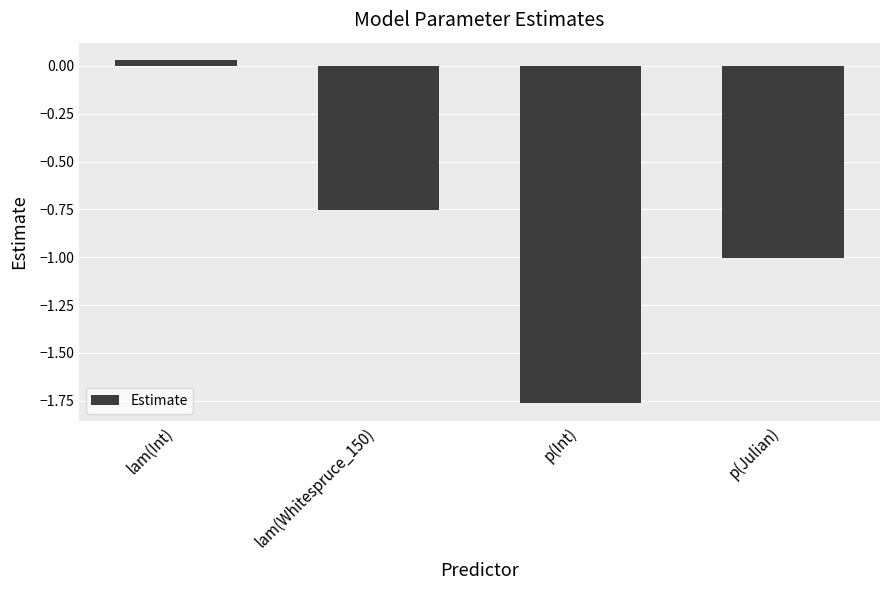

The value at p(Julian) is -1.0. True or false?

True